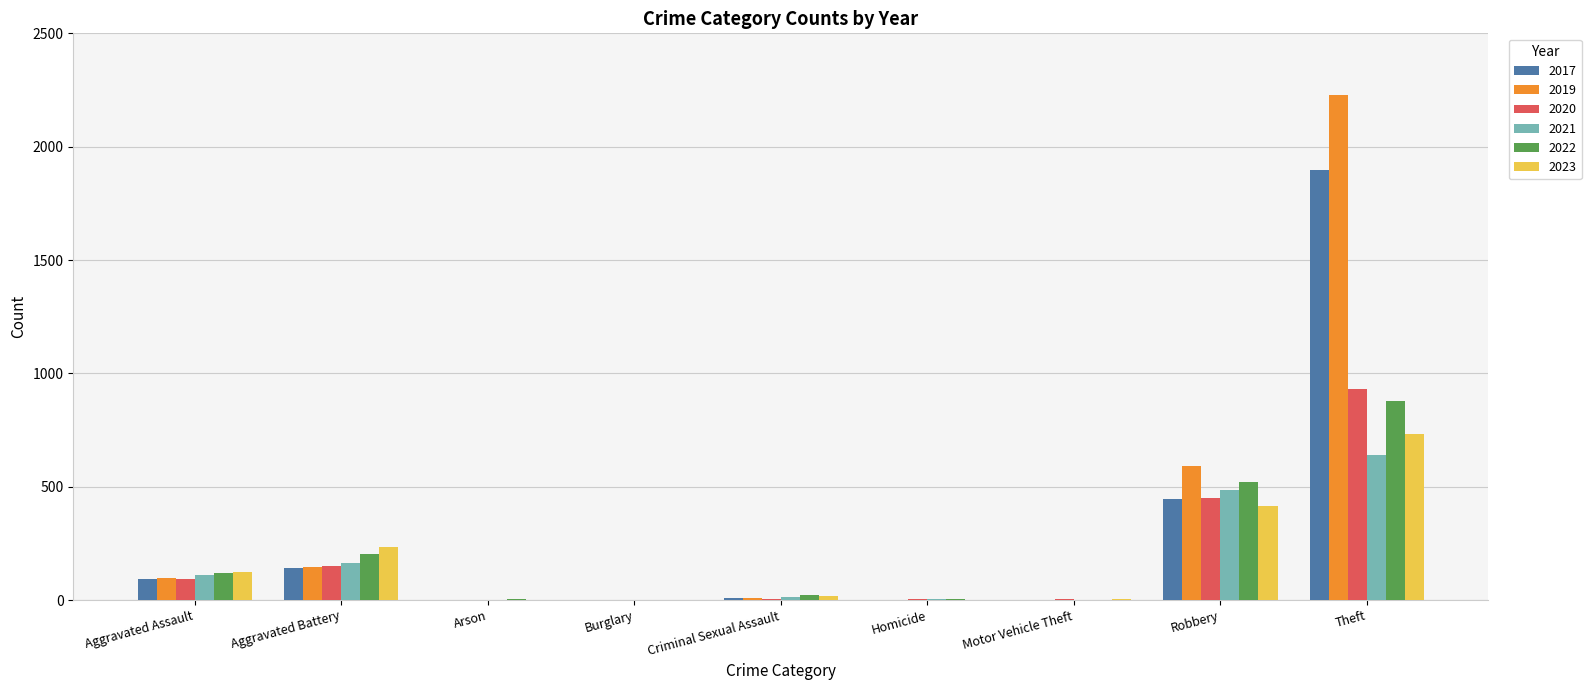

What is the total value across all series at Robbery?

2909